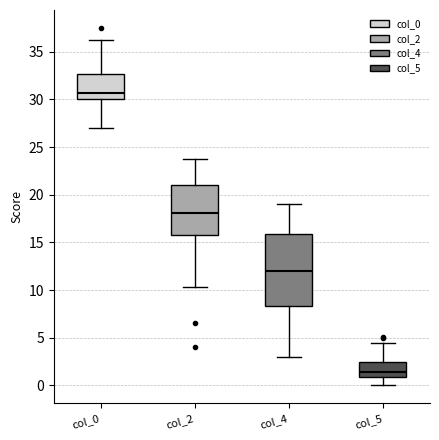

Comparing the boxes themselves (not the whiskers), which one is the tallest?

col_4